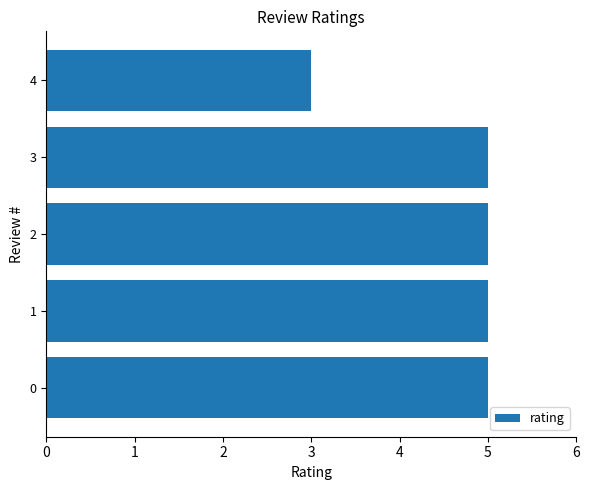

Reading top to bottom, extract all data points from this chart.

4=3	3=5	2=5	1=5	0=5